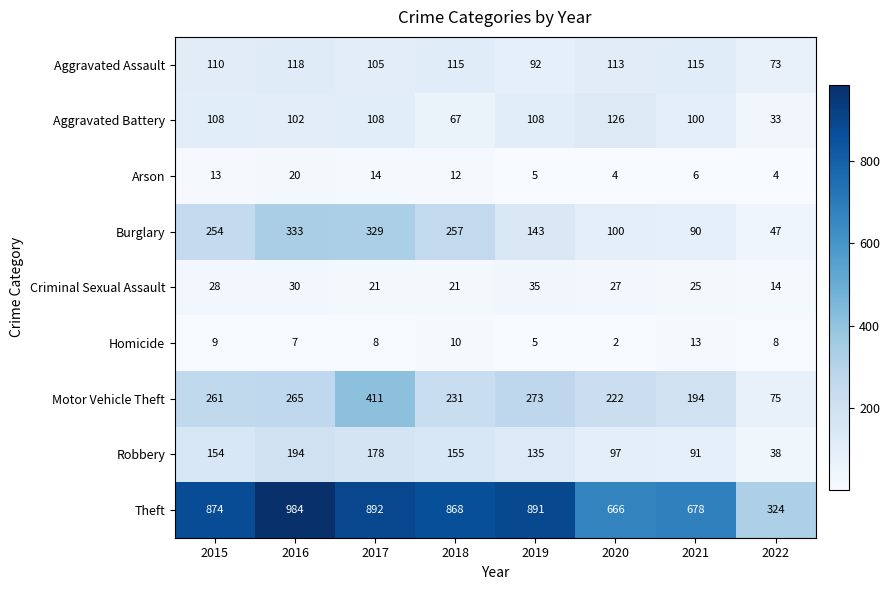

What is the maximum value shown in the chart?

984